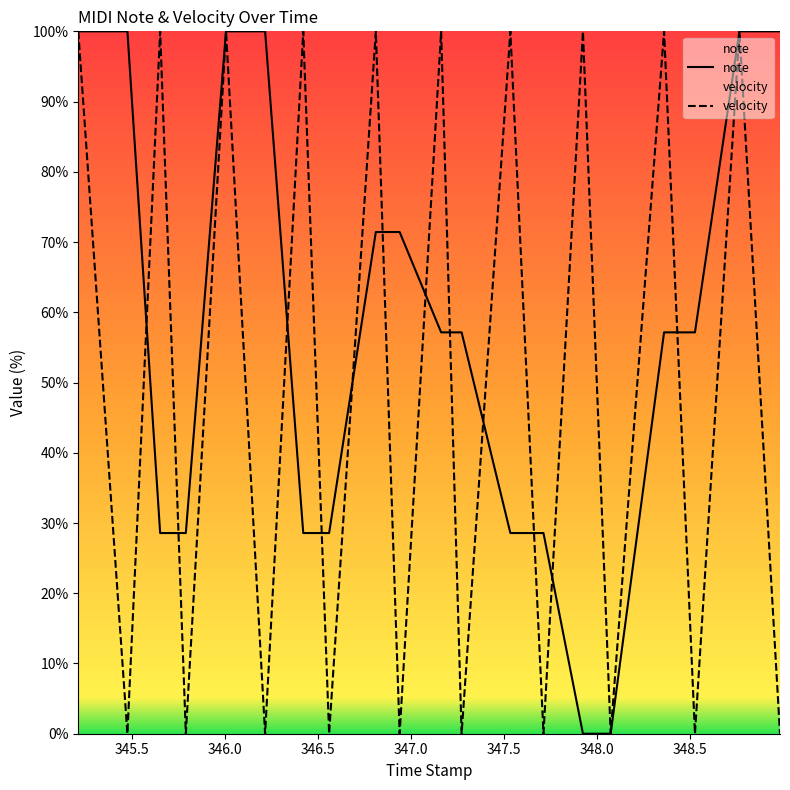

The value of velocity at 346.217 is -53.8. True or false?

False